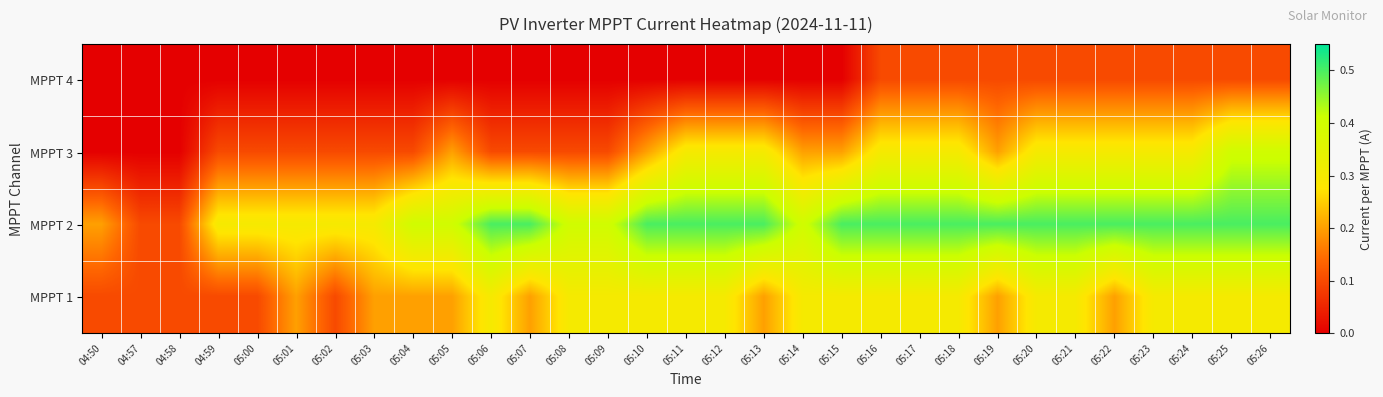

Rank the series by their maximum value, from lowest to highest.

MPPT 4, MPPT 1, MPPT 3, MPPT 2